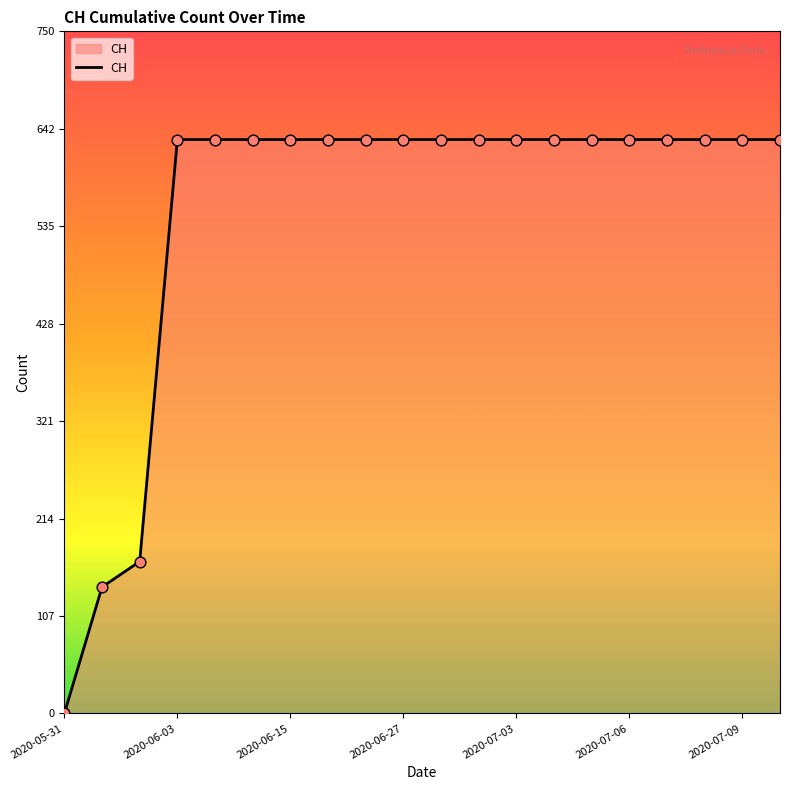

What is the difference between the maximum and minimum values?

631